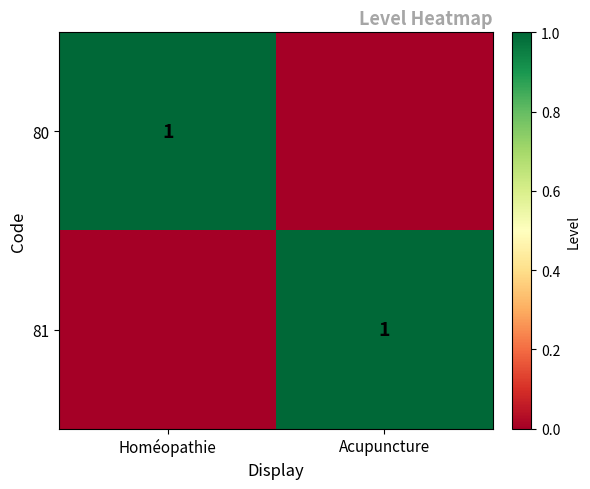

Is it true that 81 equals 1 at Acupuncture?

True